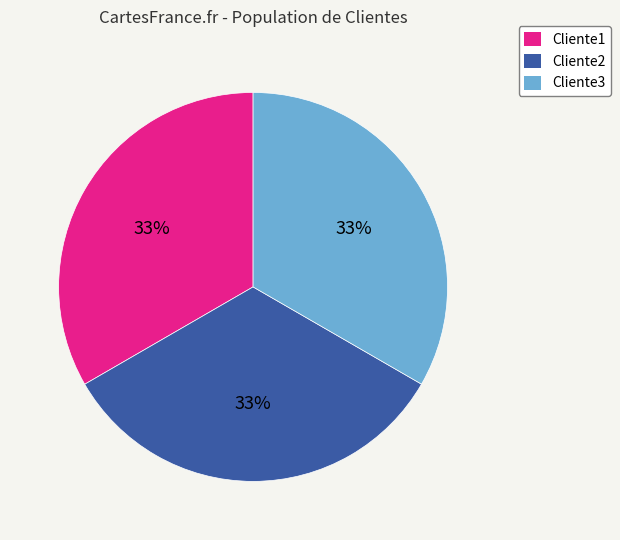

To the nearest percent, what is the average slice percentage?

33%